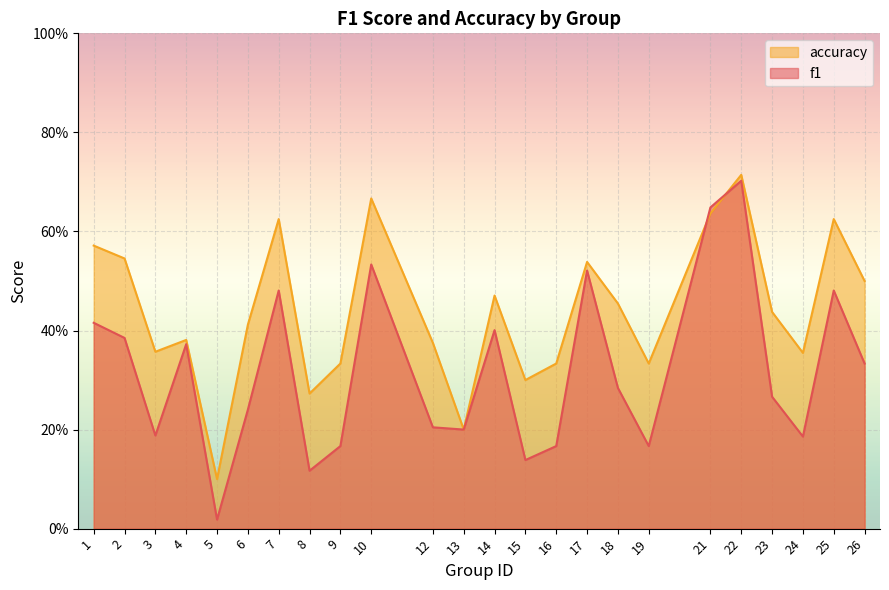

List the labels in order of f1 value, largest first.

22, 21, 10, 17, 7, 25, 1, 14, 2, 4, 26, 18, 23, 6, 12, 13, 3, 24, 9, 16, 19, 15, 8, 5